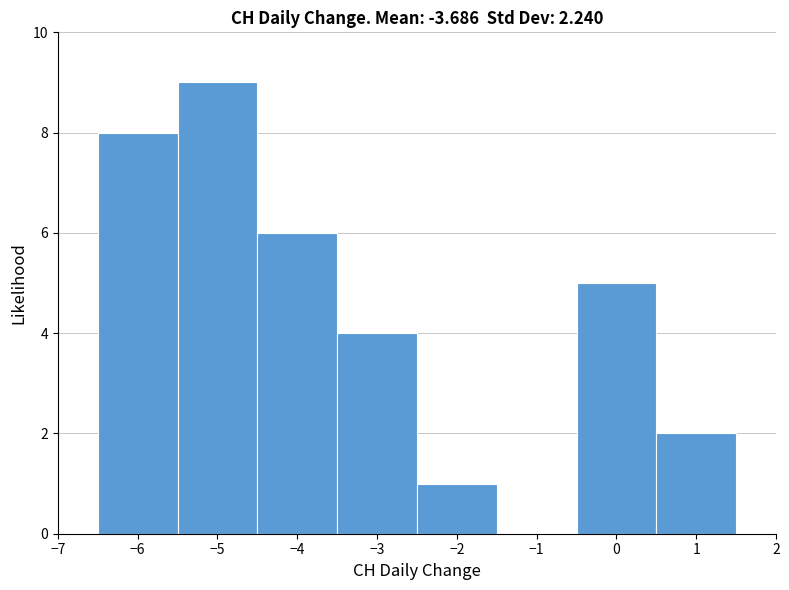

Reading left to right, list every bar in this chart as the range it spans on the x-axis followed by its height. The values are not printed on the chart, so give them approximately, as read against the axis.

-6.5 to -5.5: 8
-5.5 to -4.5: 9
-4.5 to -3.5: 6
-3.5 to -2.5: 4
-2.5 to -1.5: 1
-1.5 to -0.5: 0
-0.5 to 0.5: 5
0.5 to 1.5: 2